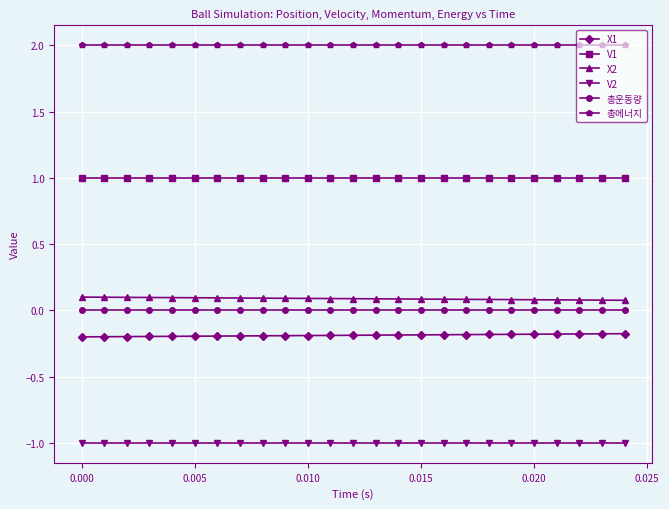

What is the maximum value shown in the chart?

2.0